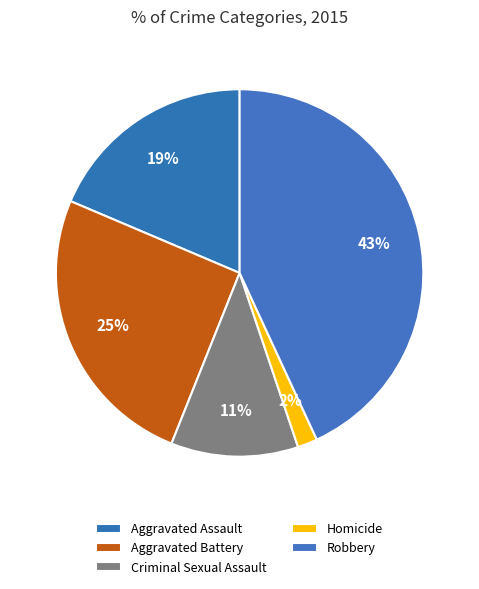

Count the number of slices in the pie.

5